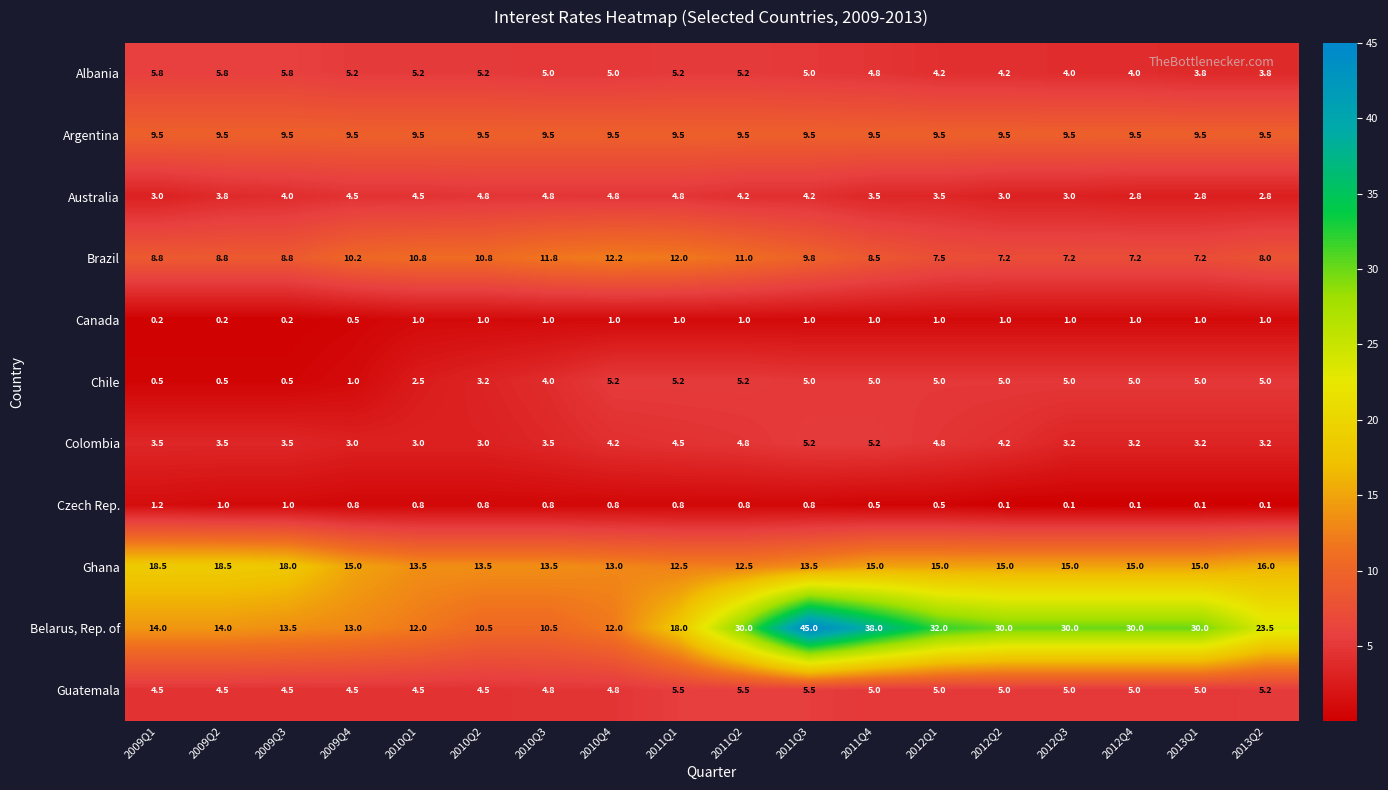

At how many categories does at least one series exceed 3?

18